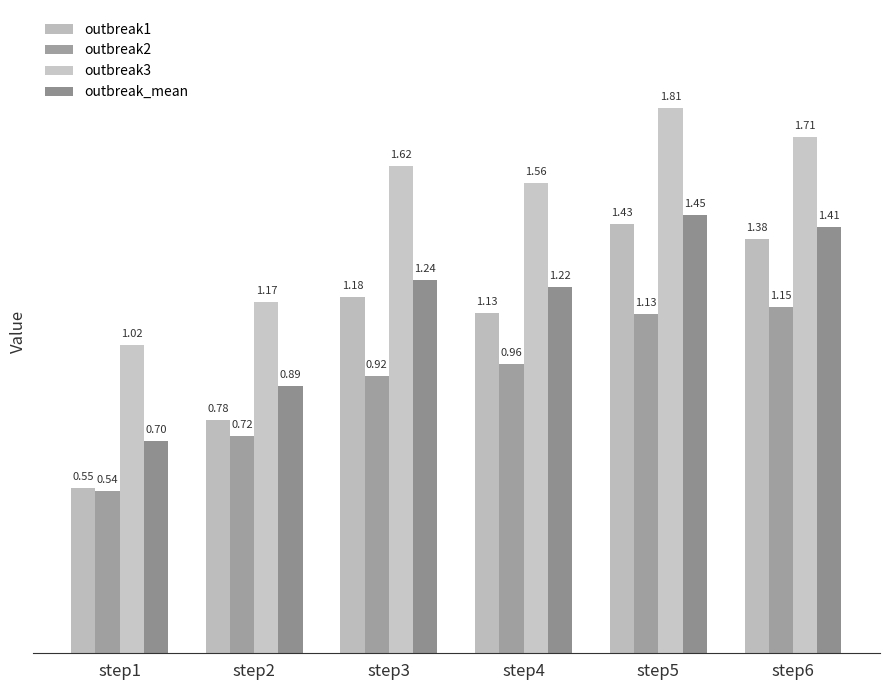

What is the sum of the outbreak1 values at step5 and step2?

2.2